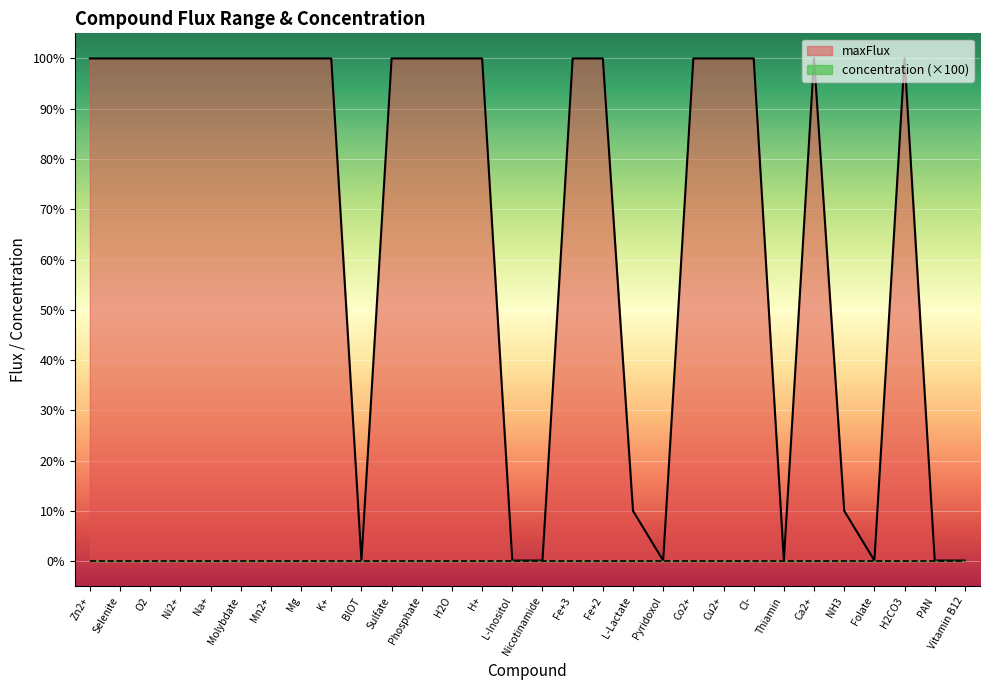

How many data points are less than 100?

10